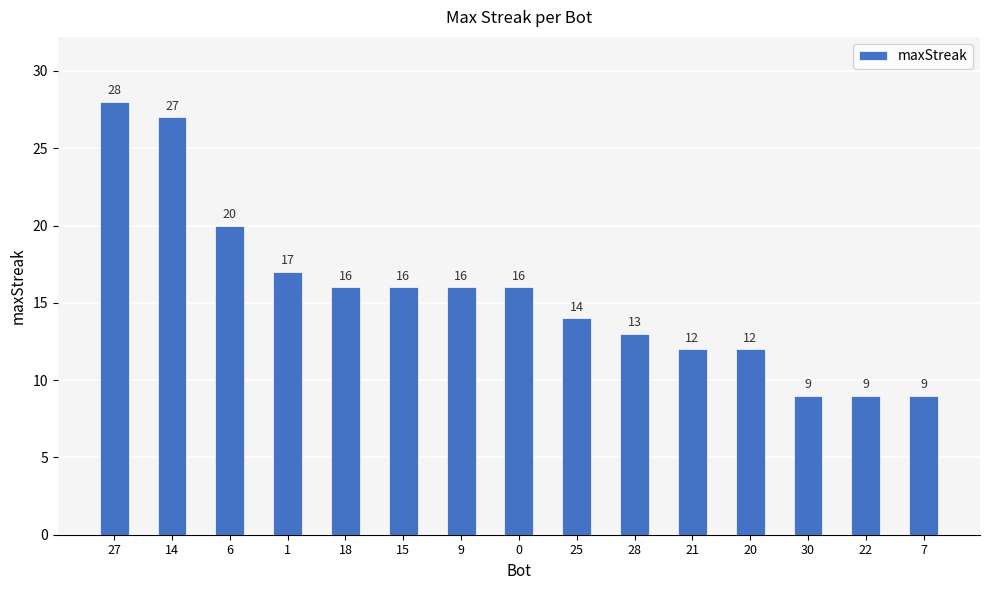

What is the approximate value at 20, to the nearest 10?

10